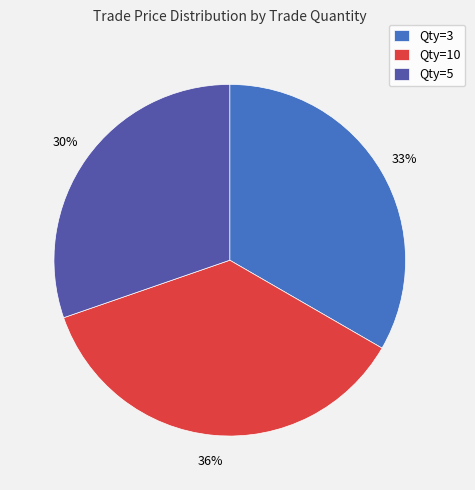

To the nearest percent, what portion does Qty=5 represent?

30%